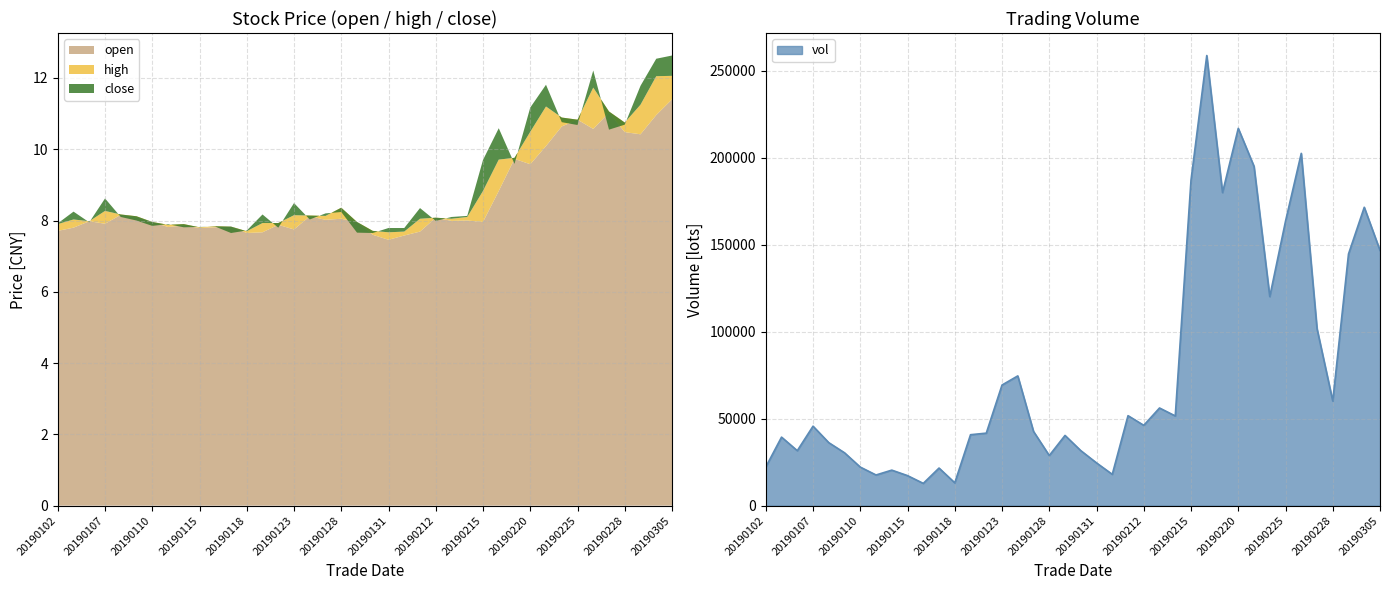

True or false: close and vol intersect in this chart.

False